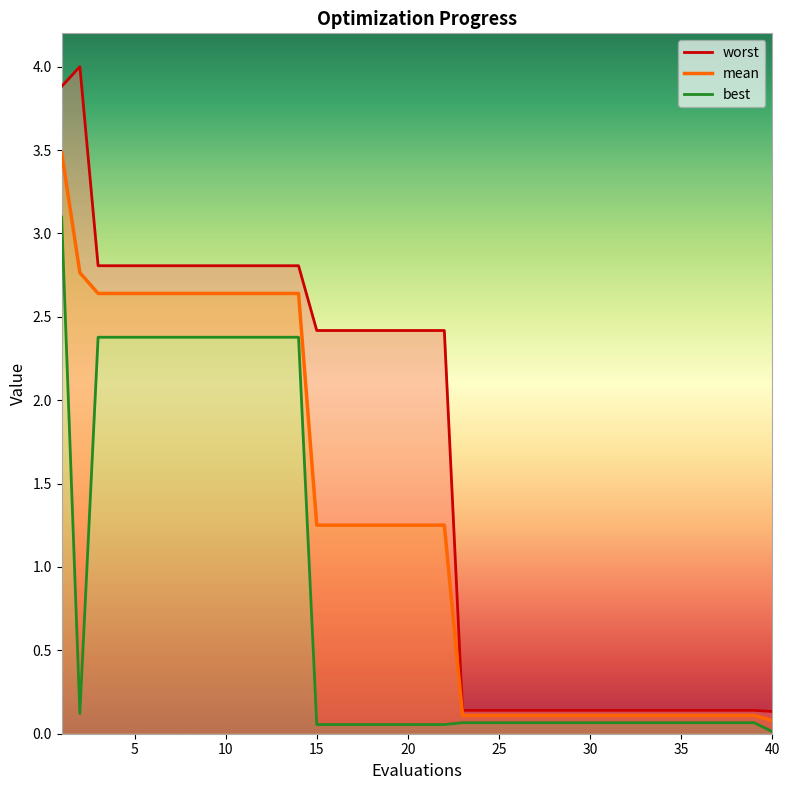

Rank the series by their average value, from highest to lowest.

worst, mean, best